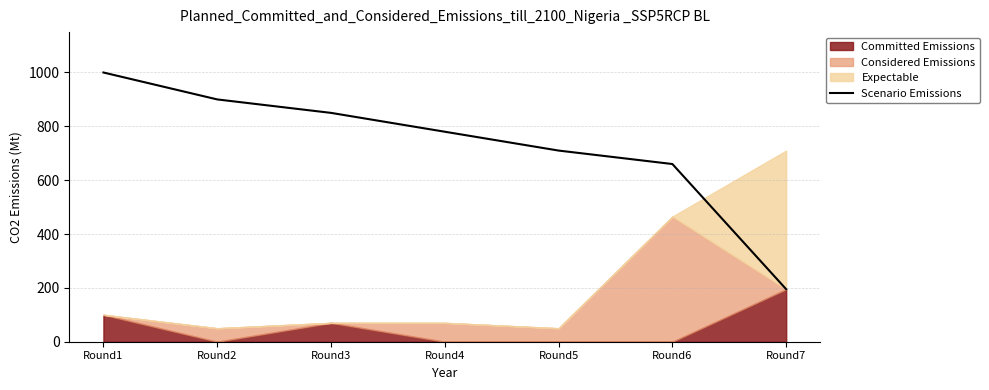

At which label does the data first exceed 780?

Round1